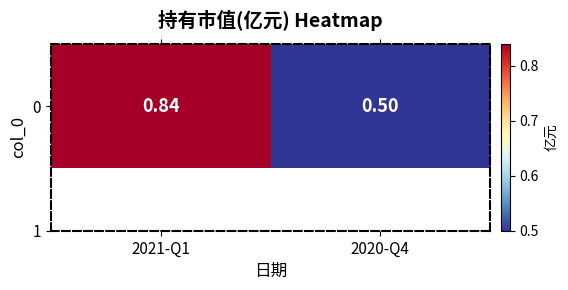

Reading right to left, transcribe all the data shown in this chart.

0.5	0.8